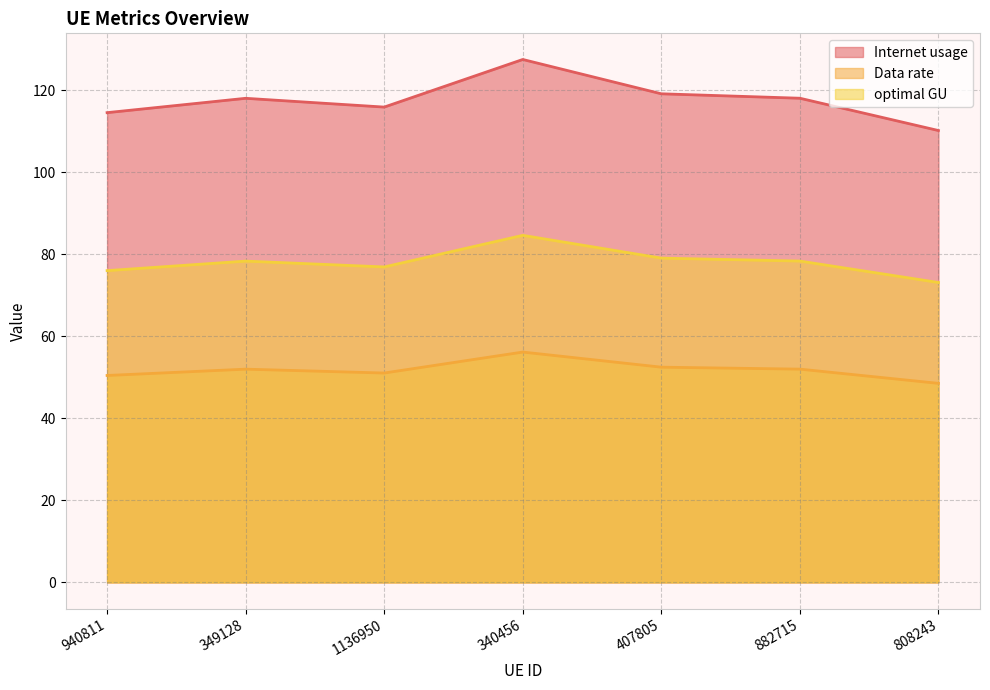

True or false: Data rate has a value of 87.9 at 940811.

False